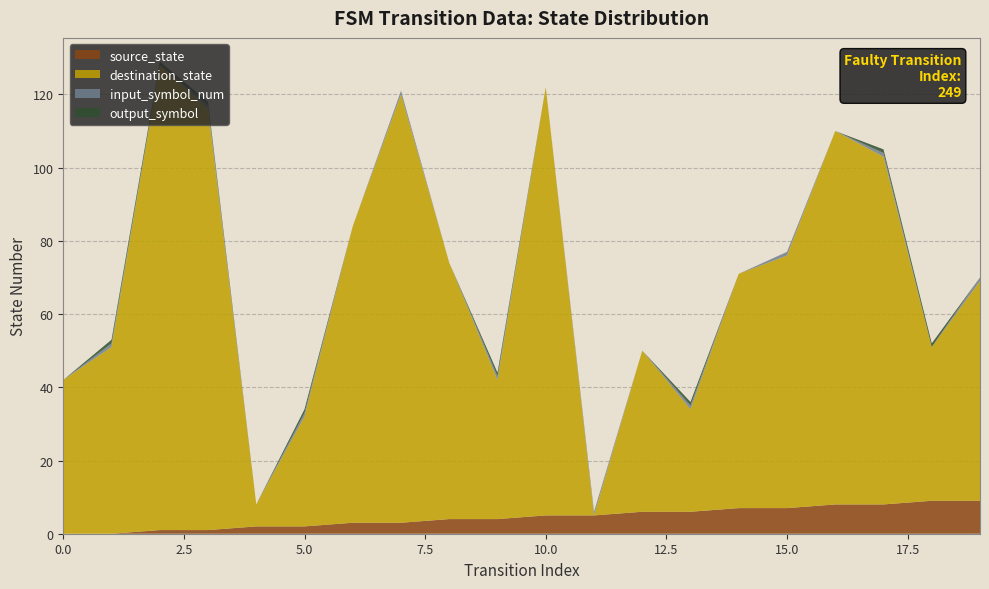

Reading left to right, list all the values displayed in this chart.

source_state: 0=0	1=0	2=1	3=1	4=2	5=2	6=3	7=3	8=4	9=4	10=5	11=5	12=6	13=6	14=7	15=7	16=8	17=8	18=9	19=9
destination_state: 0=42	1=51	2=127	3=115	4=6	5=30	6=81	7=117	8=70	9=38	10=117	11=0	12=44	13=28	14=64	15=69	16=102	17=95	18=42	19=60
input_symbol_num: 0=0	1=1	2=0	3=1	4=0	5=1	6=0	7=1	8=0	9=1	10=0	11=1	12=0	13=1	14=0	15=1	16=0	17=1	18=0	19=1
output_symbol: 0=0	1=1	2=1	3=1	4=0	5=1	6=0	7=0	8=0	9=1	10=0	11=0	12=0	13=1	14=0	15=0	16=0	17=1	18=1	19=0